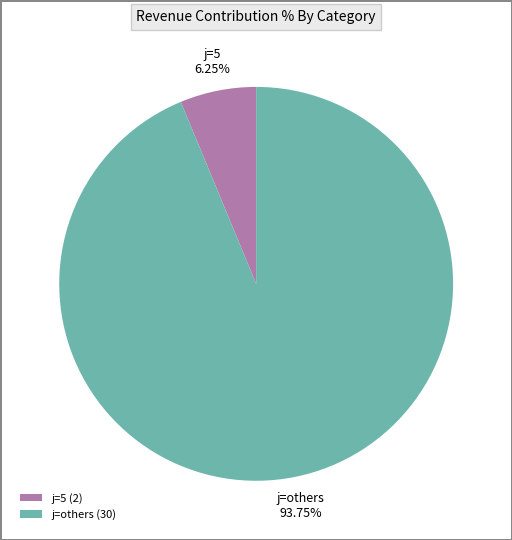

To the nearest percent, what is the average slice percentage?

50%